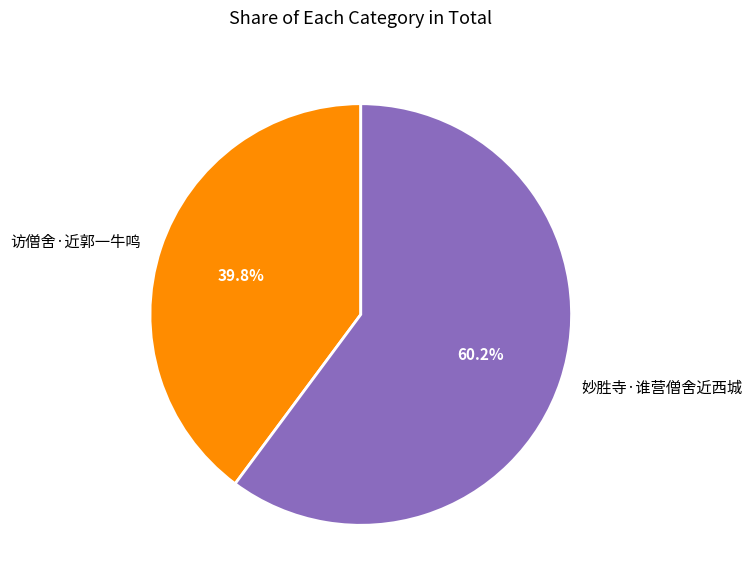

What portion of the pie excludes 妙胜寺·谁营僧舍近西城?

39.8%